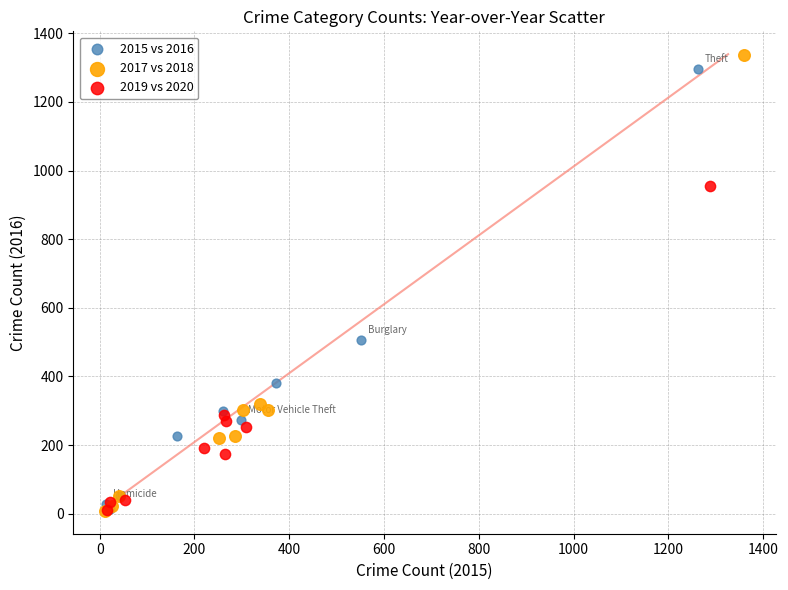

Which series has the largest Y range (max minus min)?

2017 vs 2018